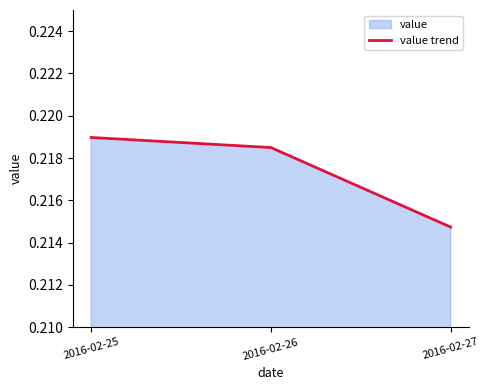

Rank the categories by value from lowest to highest.

2016-02-27, 2016-02-26, 2016-02-25